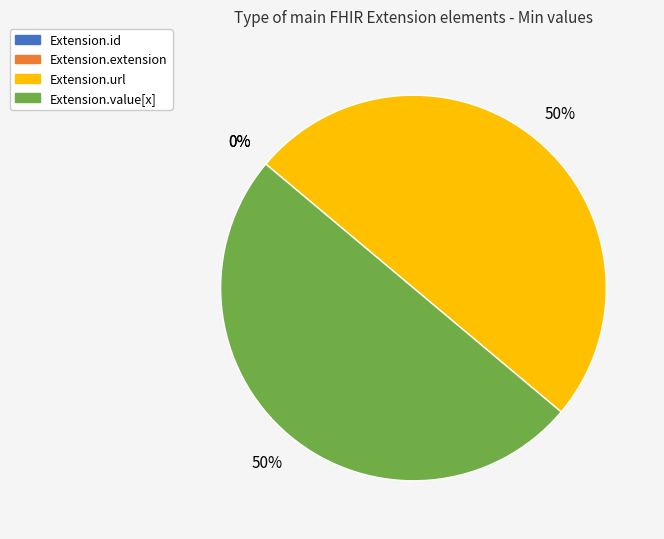

What percentage is the Extension.value[x] slice, to the nearest percent?

50%